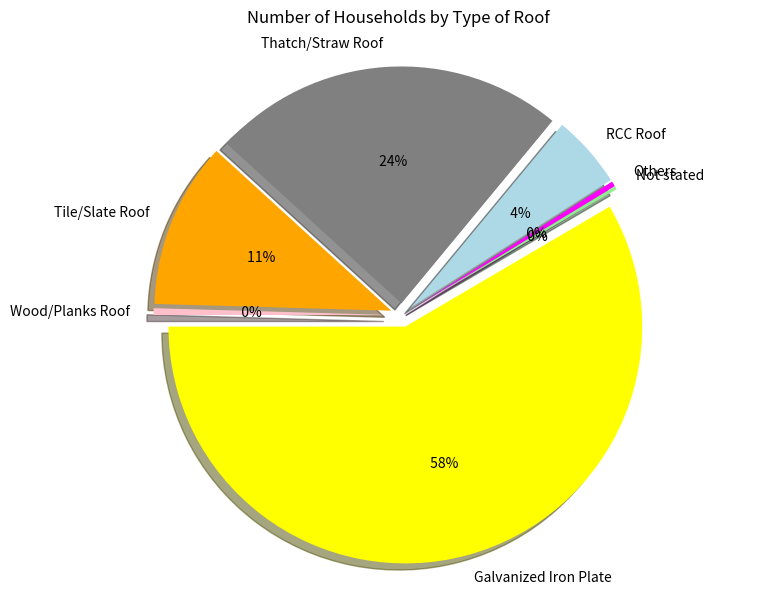

Does Galvanized Iron Plate represent more than half of the total?

Yes